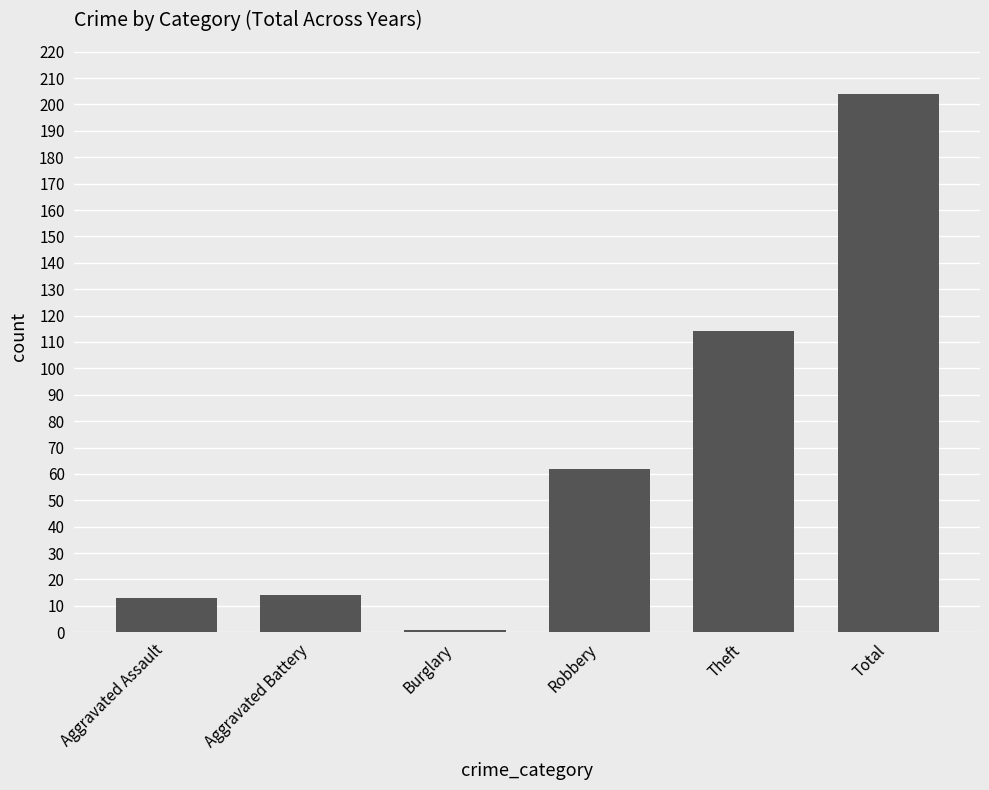

How many data points are less than 62?

3